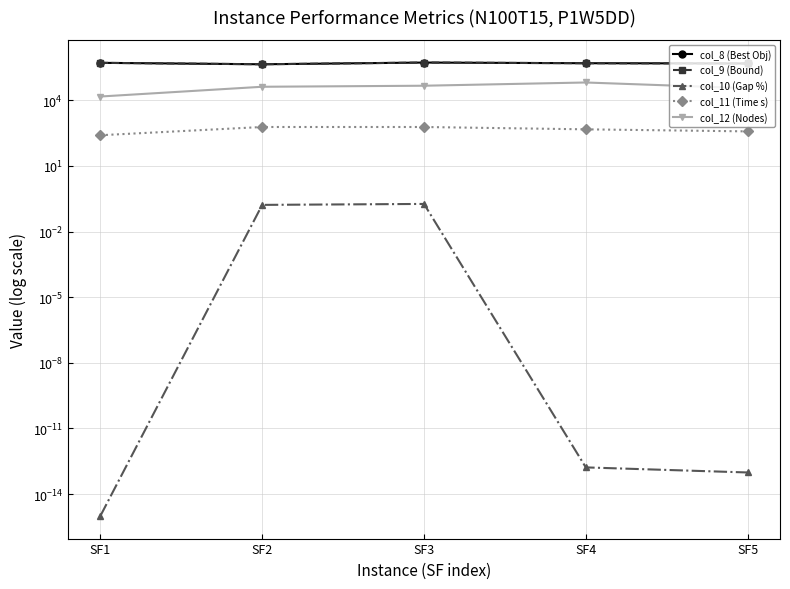

What is the average value of the col_8 (Best Obj) series?

492067.3